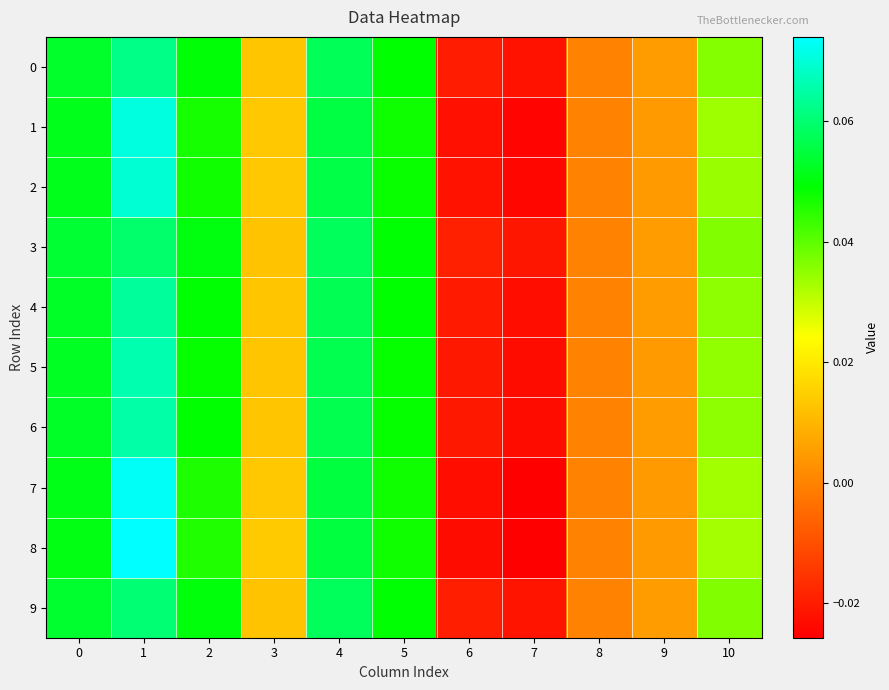

How many data points does each series have?

11